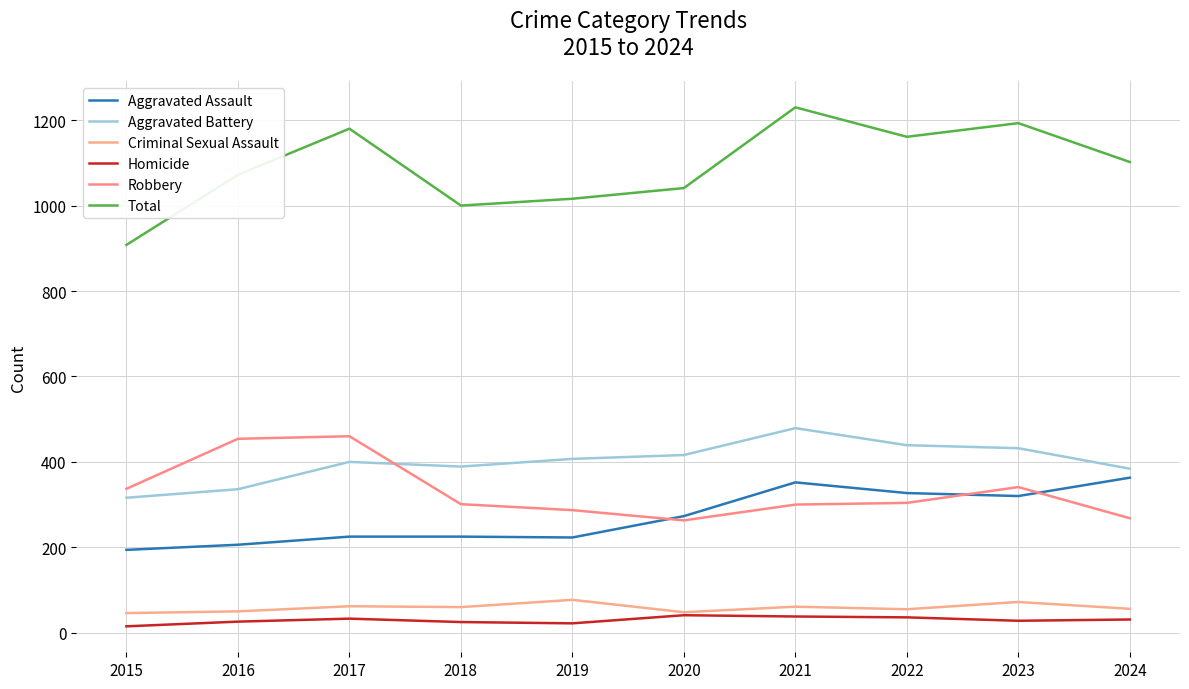

What is the spread (max minus min) of values at 2023?

1165